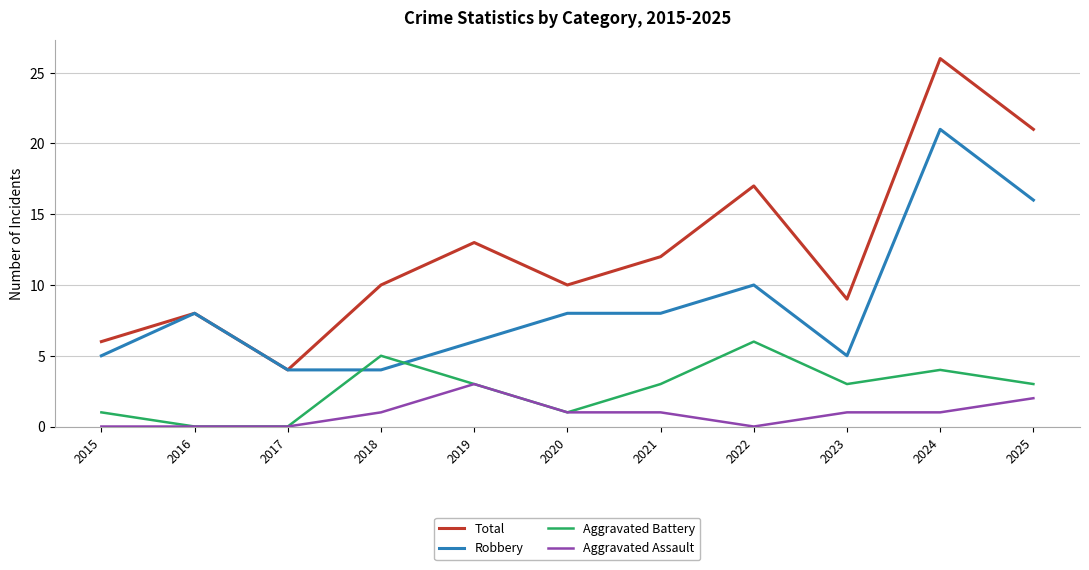

What is the difference between the highest and lowest values at 2019?

10